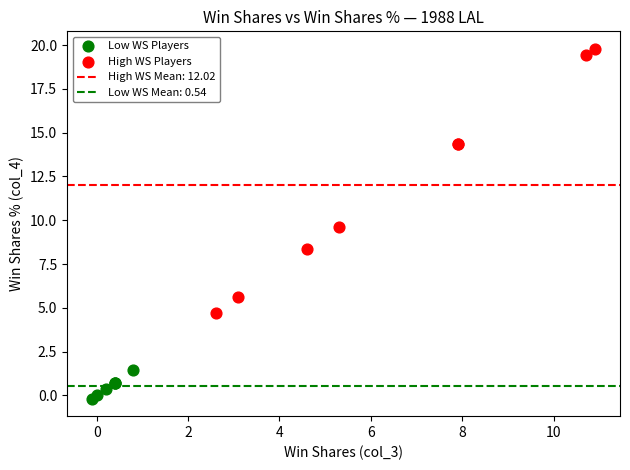

Which series contains the lowest Y value?

Low WS Players